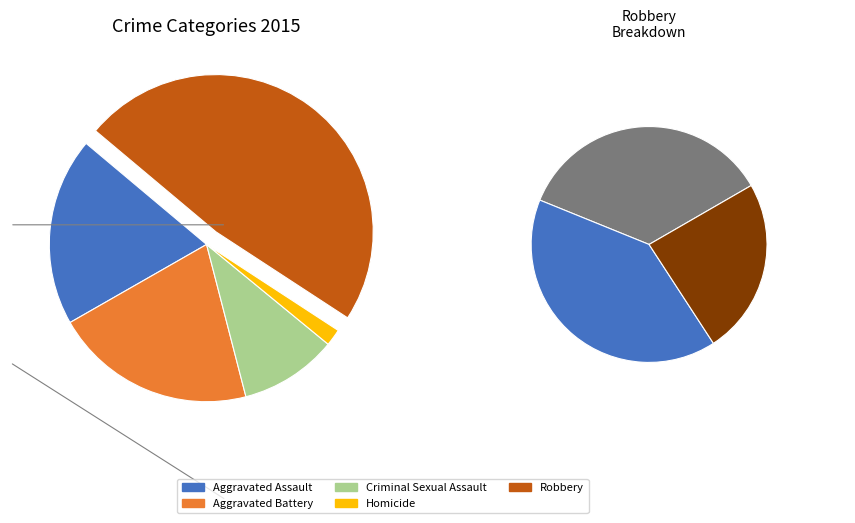

Rank the categories by value from highest to lowest.

Robbery, Aggravated Battery, Aggravated Assault, Criminal Sexual Assault, Homicide